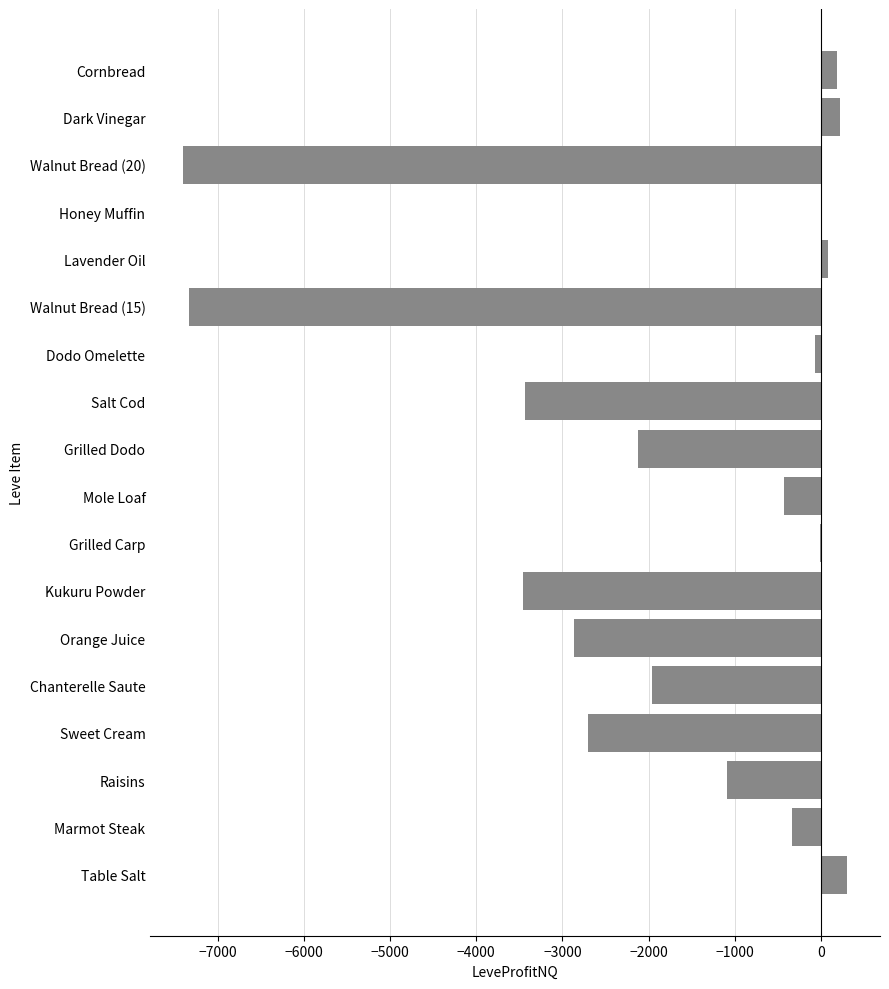

The chart shows a value of -3991.1 at Sweet Cream. True or false?

False